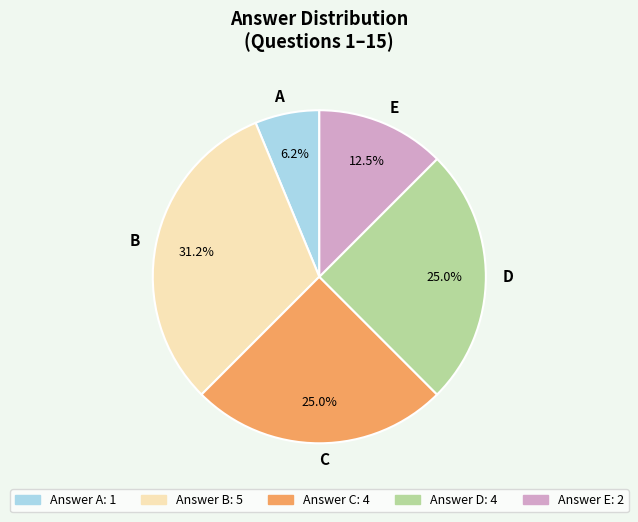

Does A represent more than half of the total?

No